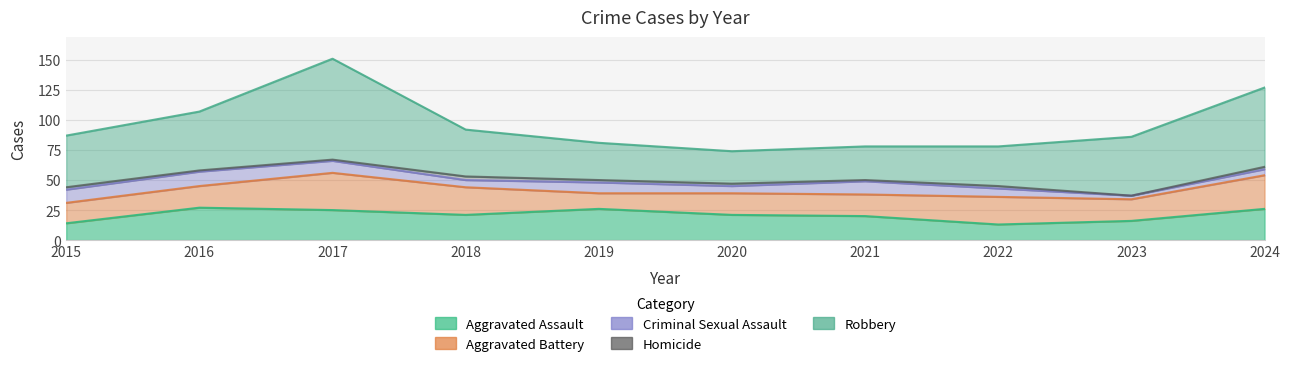

What is the total value across all series at 2015?

87